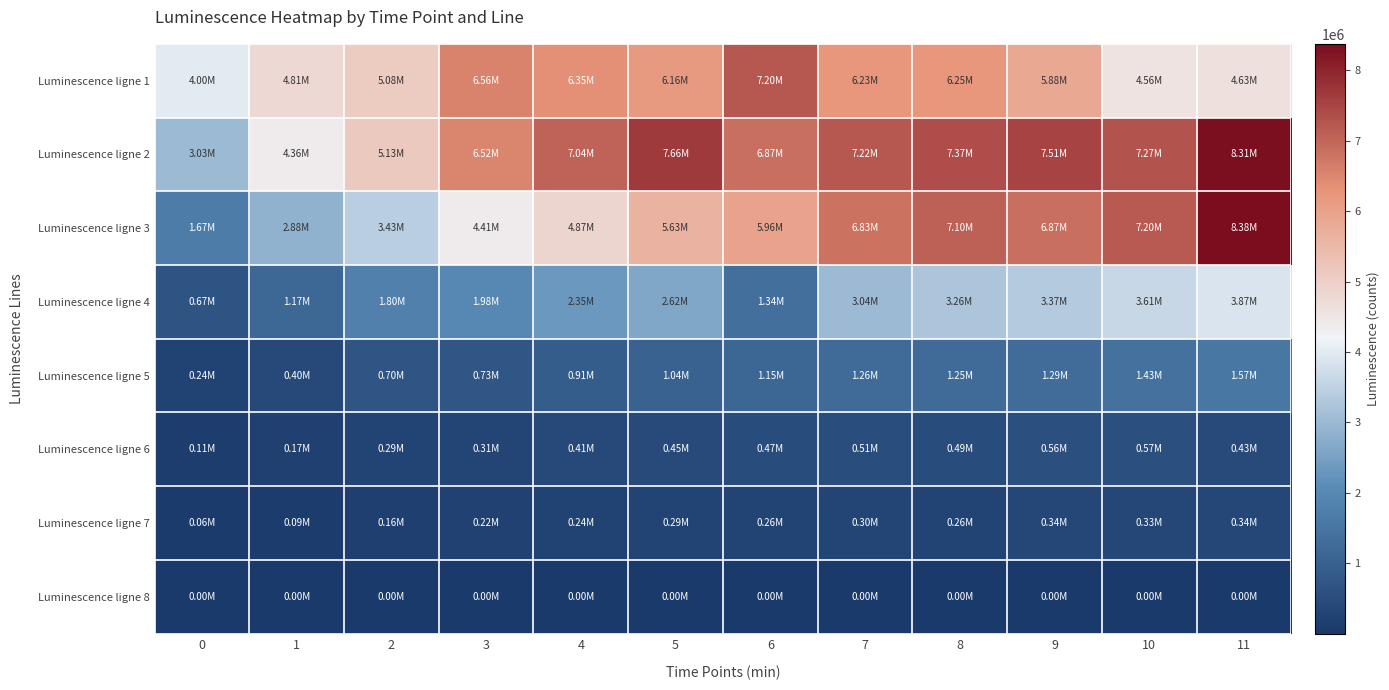

Count the number of categories in the chart.

12